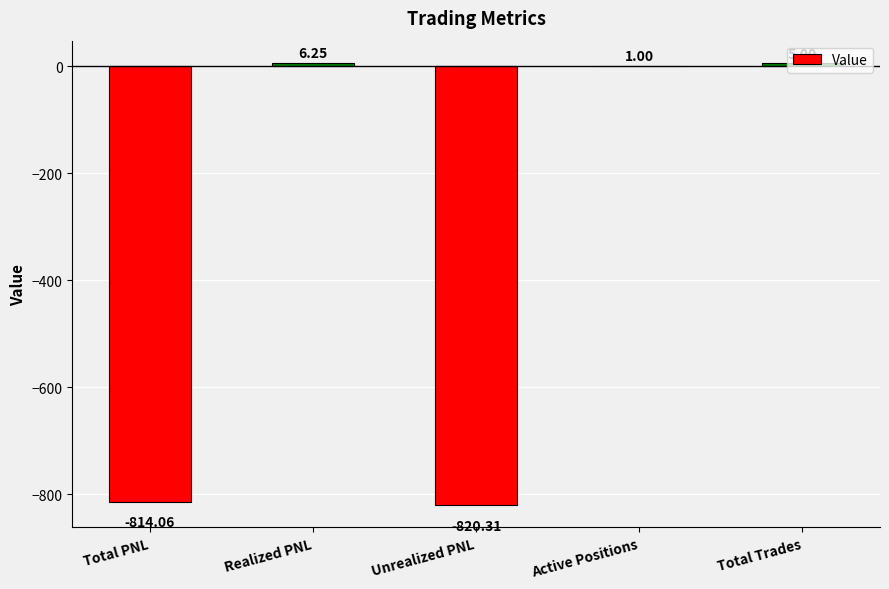

Which has a higher value, Total Trades or Realized PNL?

Realized PNL